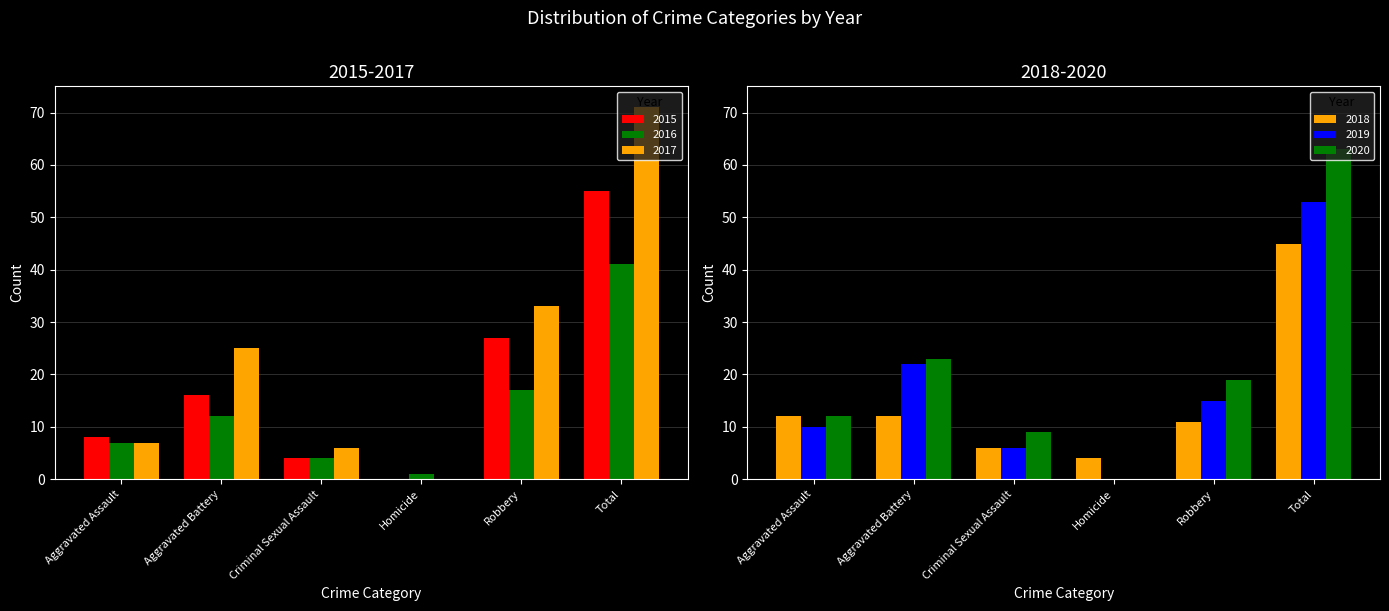

What is the maximum value shown in the chart?

71